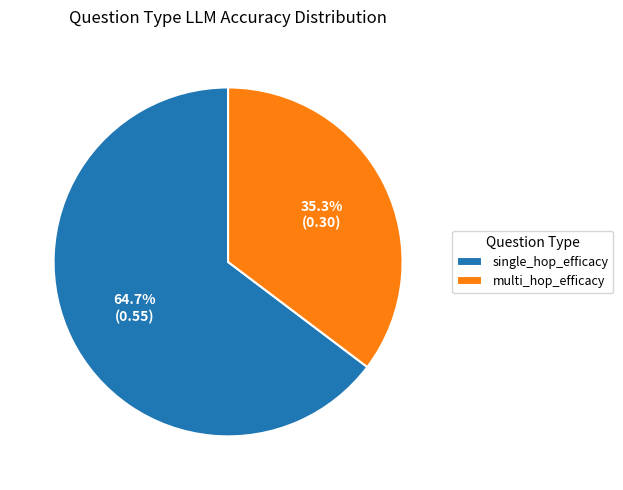

What percentage is NOT represented by single_hop_efficacy?

35.3%